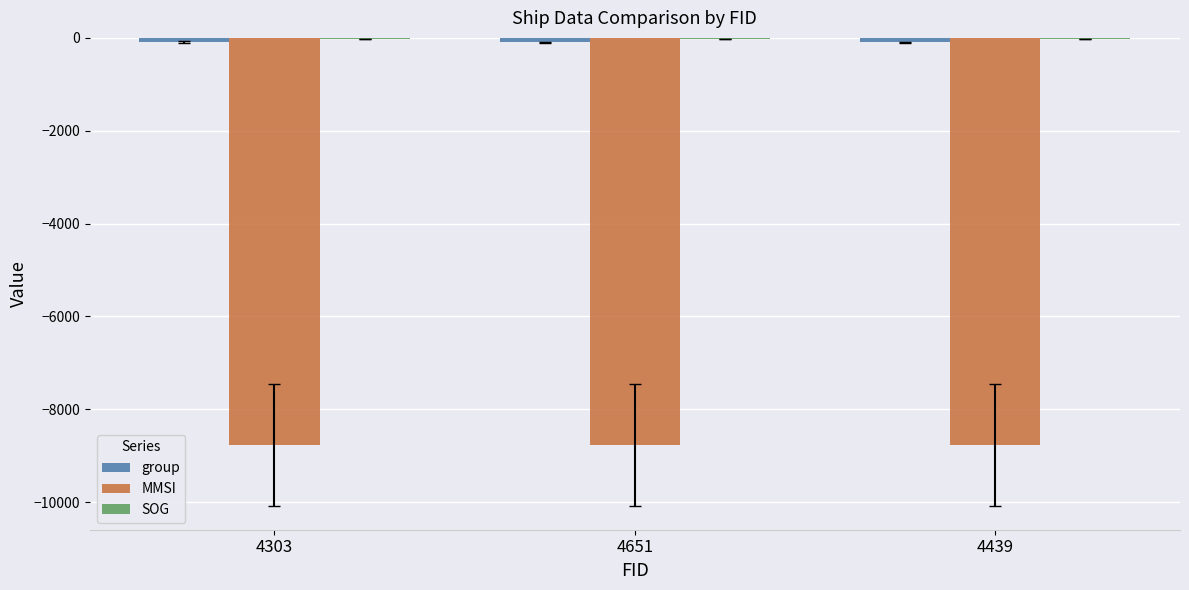

The MMSI series shows -8772.7 at 4303. True or false?

True